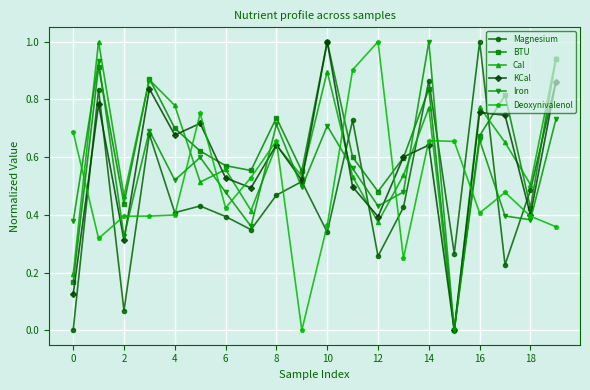

How many interior local valleys does the KCal series have?

7